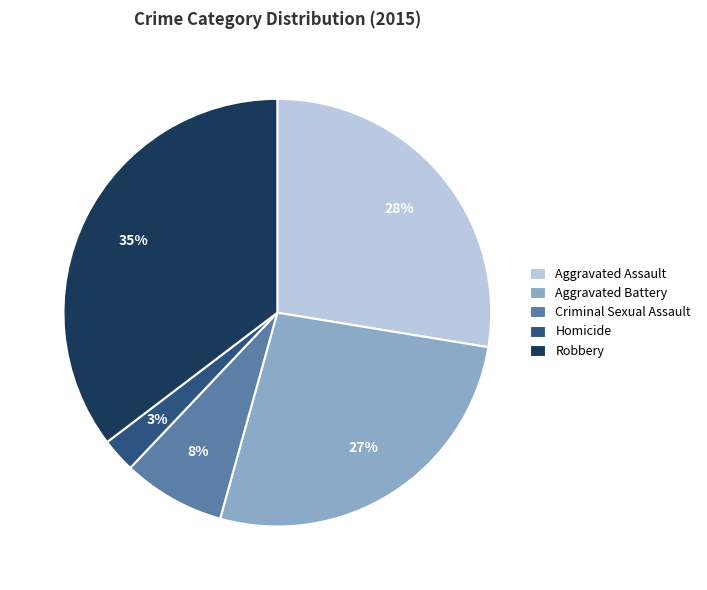

Do Homicide and Aggravated Assault together represent more than half of the pie?

No